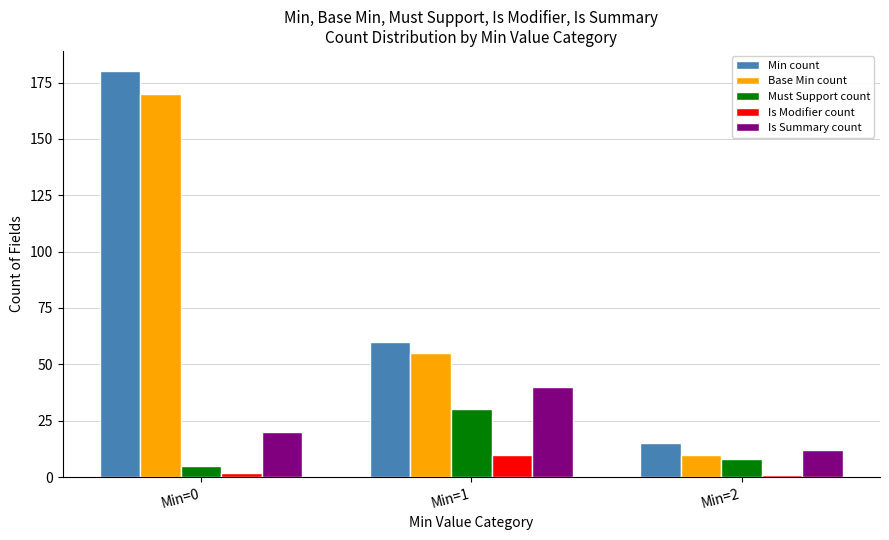

True or false: Must Support count has a value of 8 at Min=2.

True